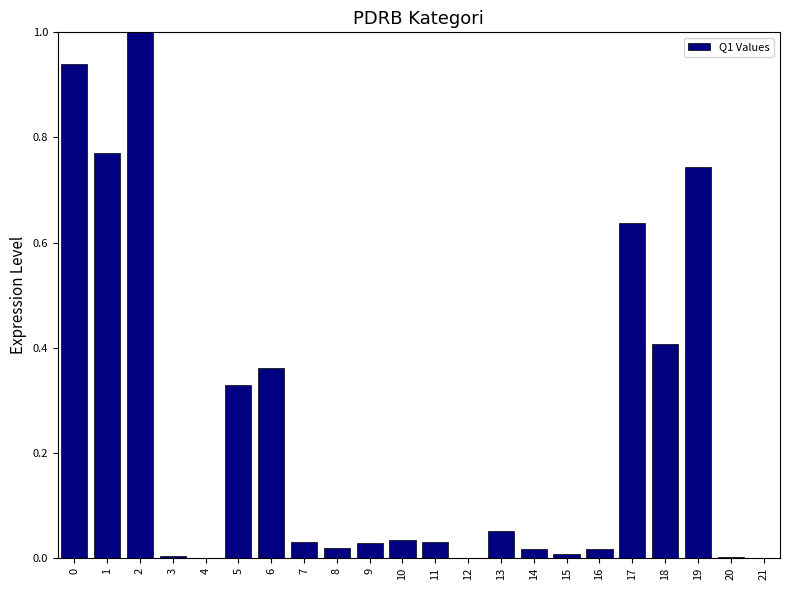

What is the change in value from 5 to 9?

-0.3